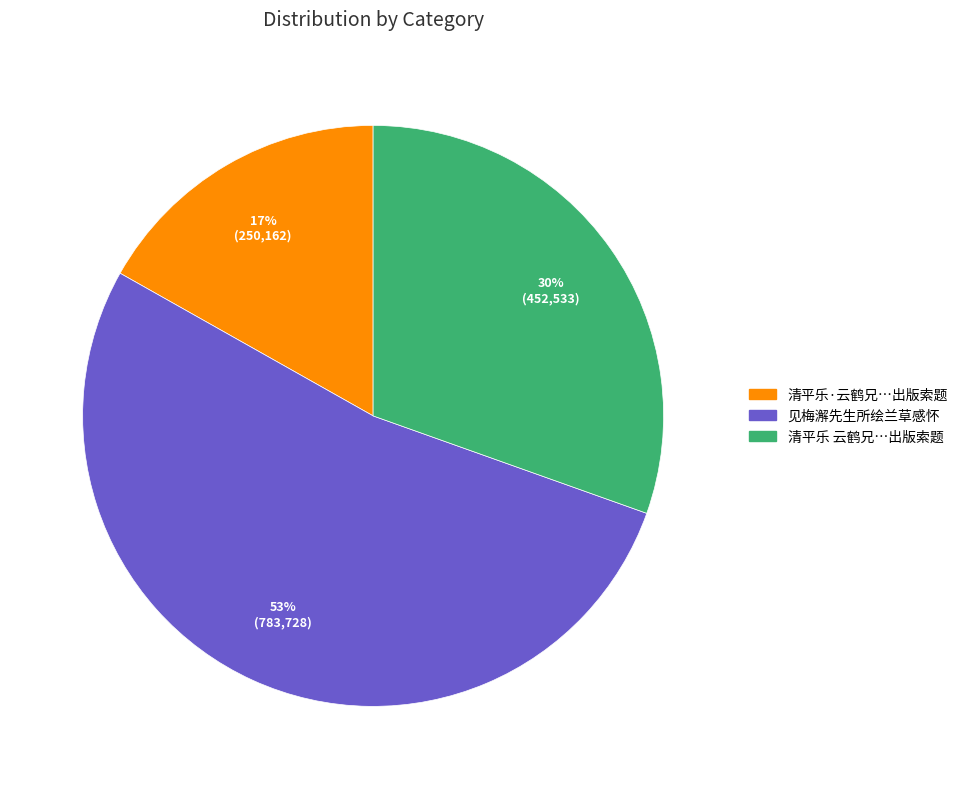

Is there a majority slice in this chart?

Yes